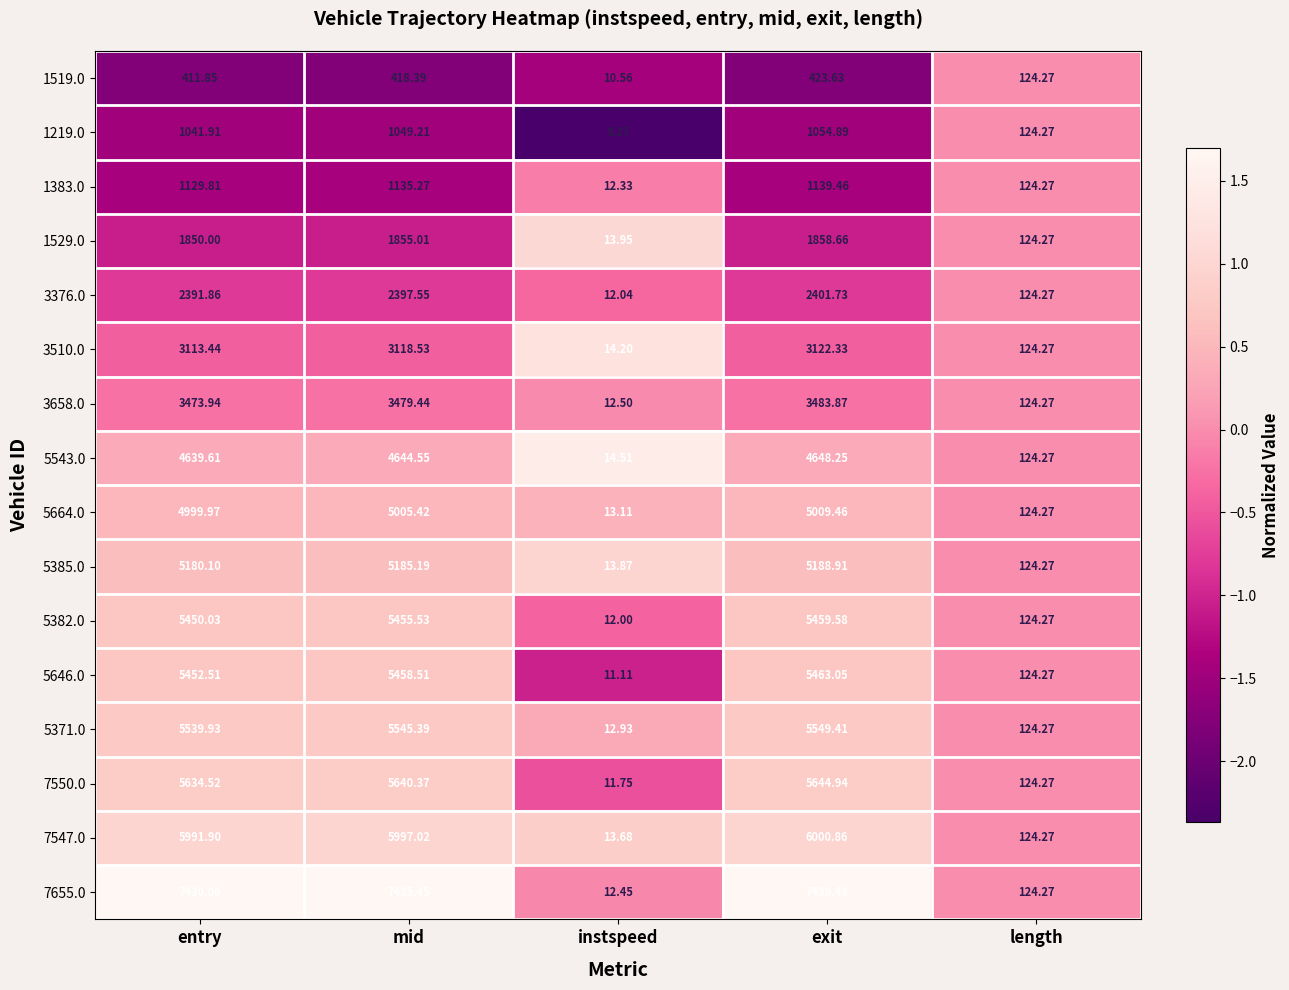

List the series in order of their peak value, highest first.

7655.0, 7547.0, 7550.0, 5371.0, 5646.0, 5382.0, 5385.0, 5664.0, 5543.0, 3658.0, 3510.0, 3376.0, 1529.0, 1383.0, 1219.0, 1519.0